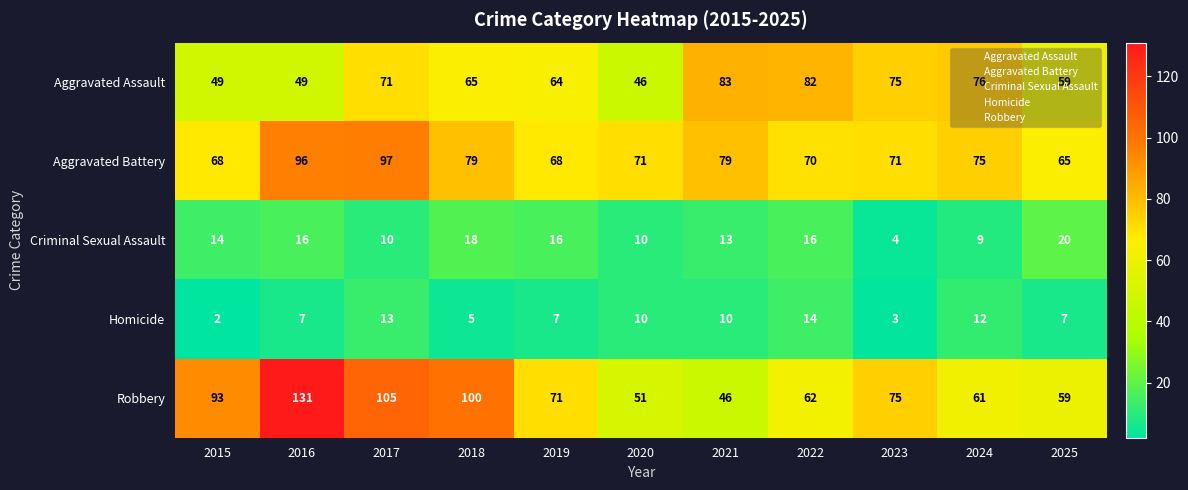

True or false: Aggravated Assault has a value of 76 at 2024.

True